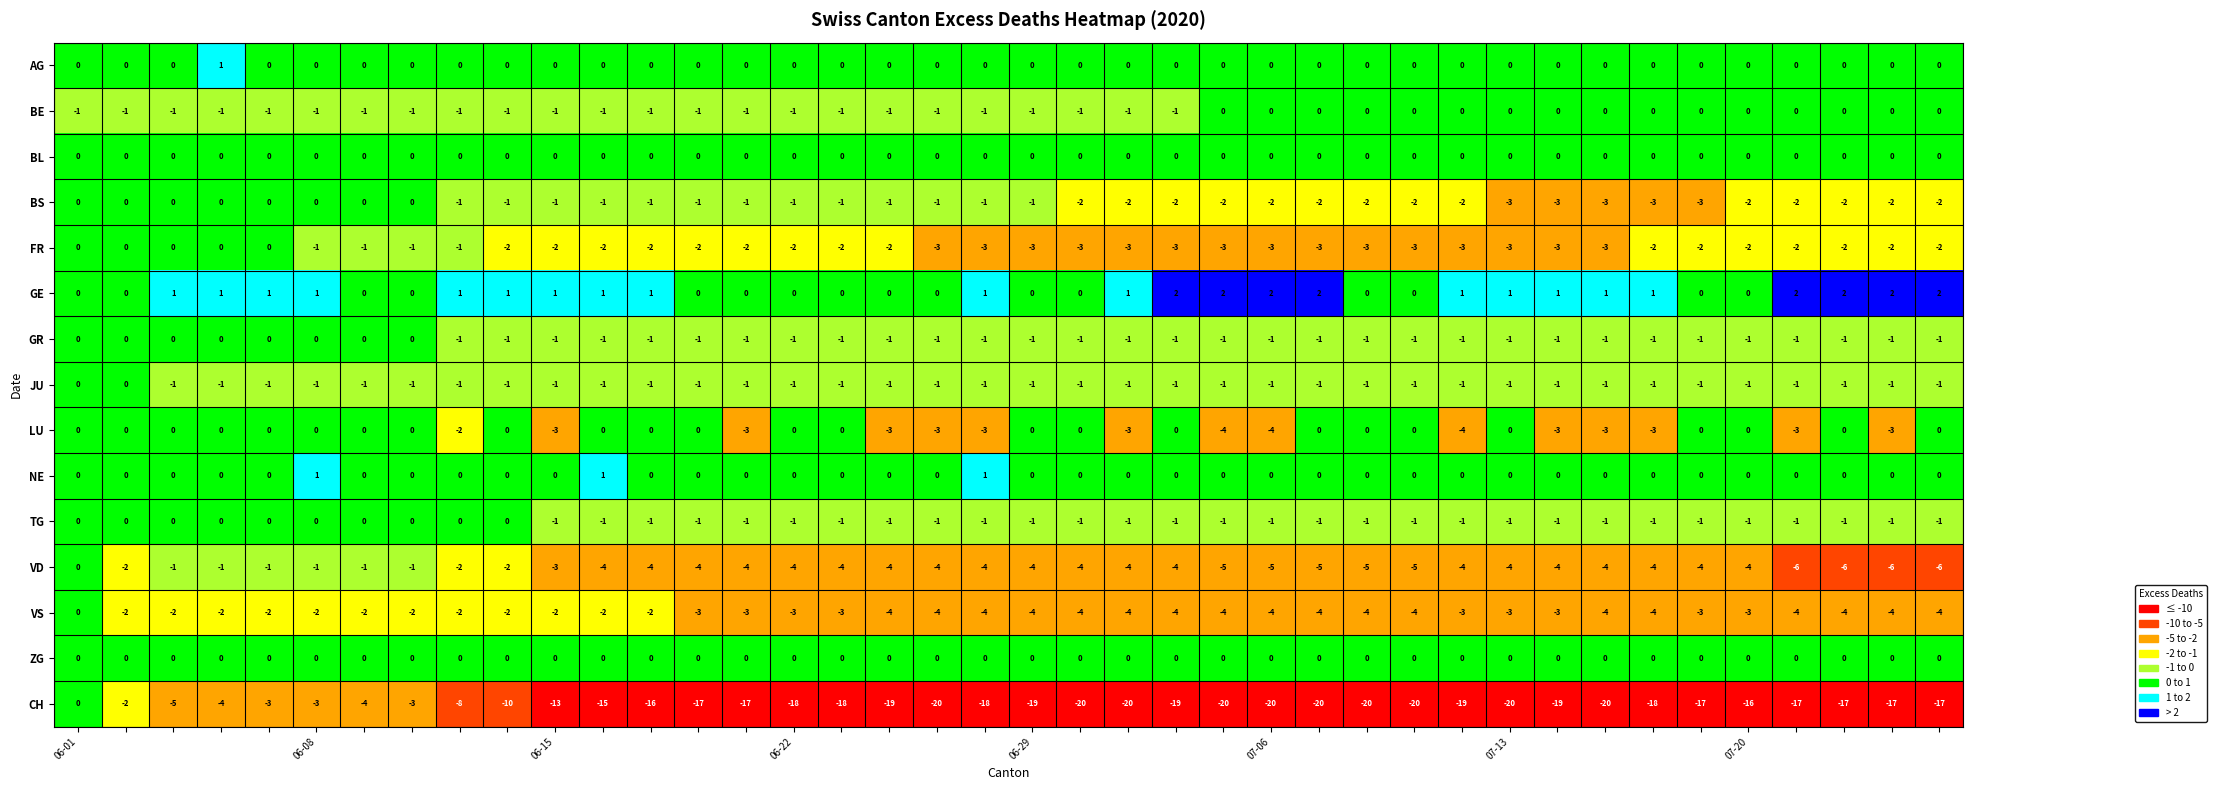

What is the sum of all NE values?

3